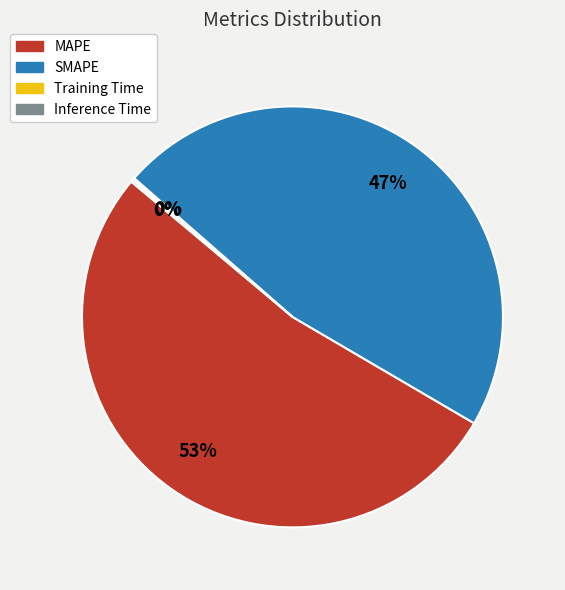

Does any single category account for the majority?

Yes